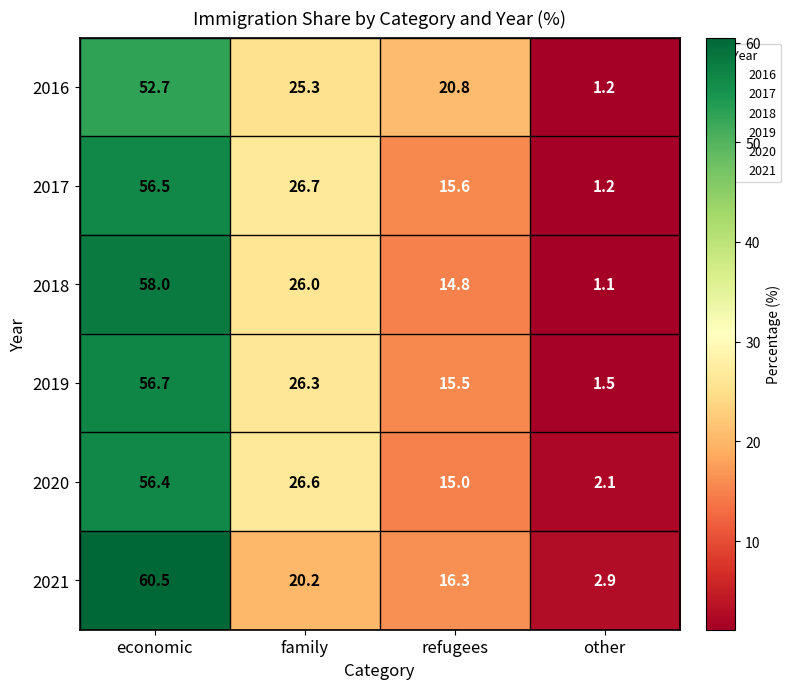

Which series has the widest spread of values?

2021